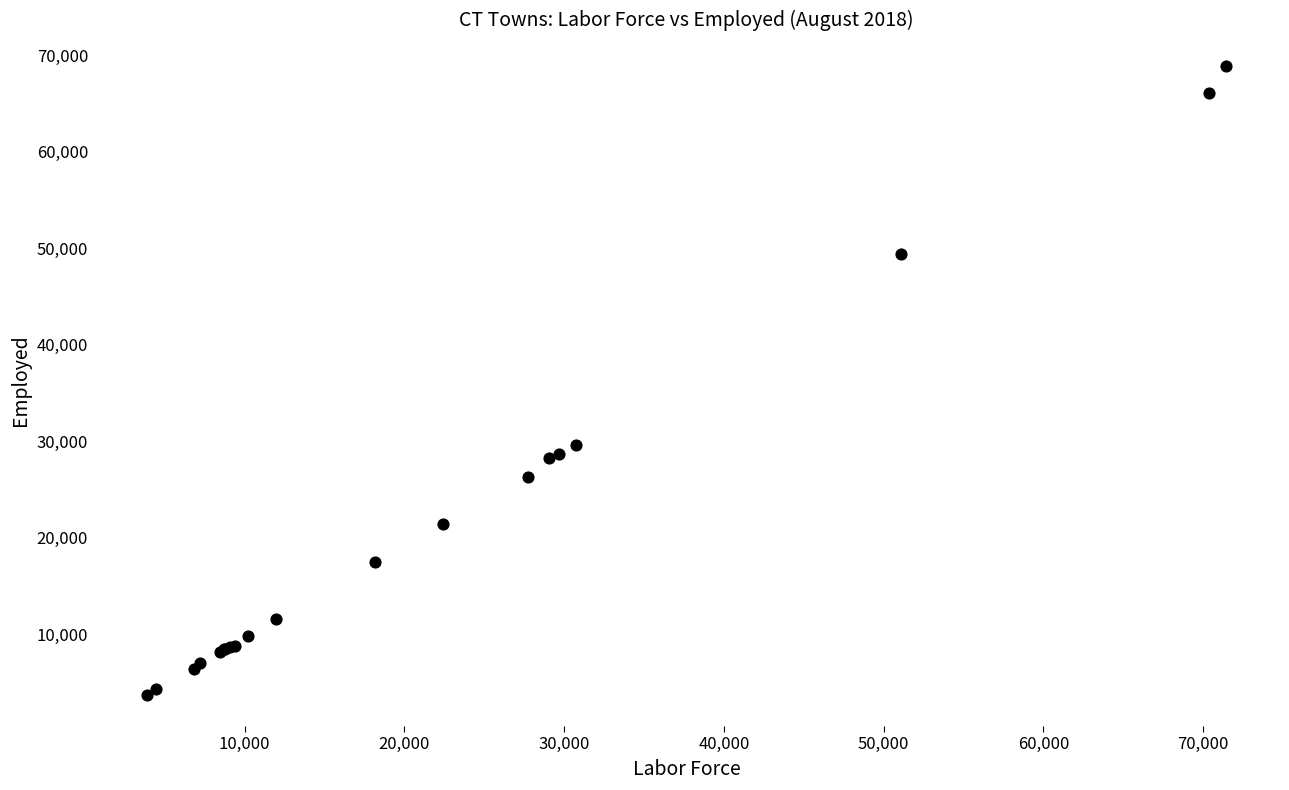

What Y value in the scatter plot is closest to 36327?

29579